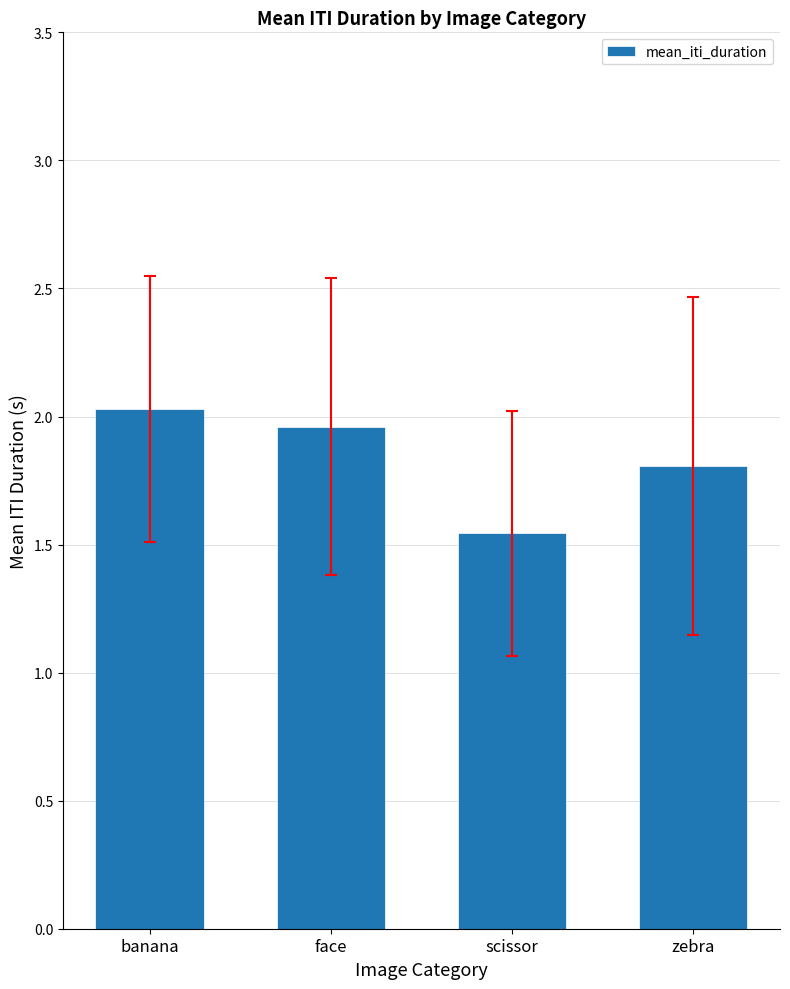

What is the average value?

1.8